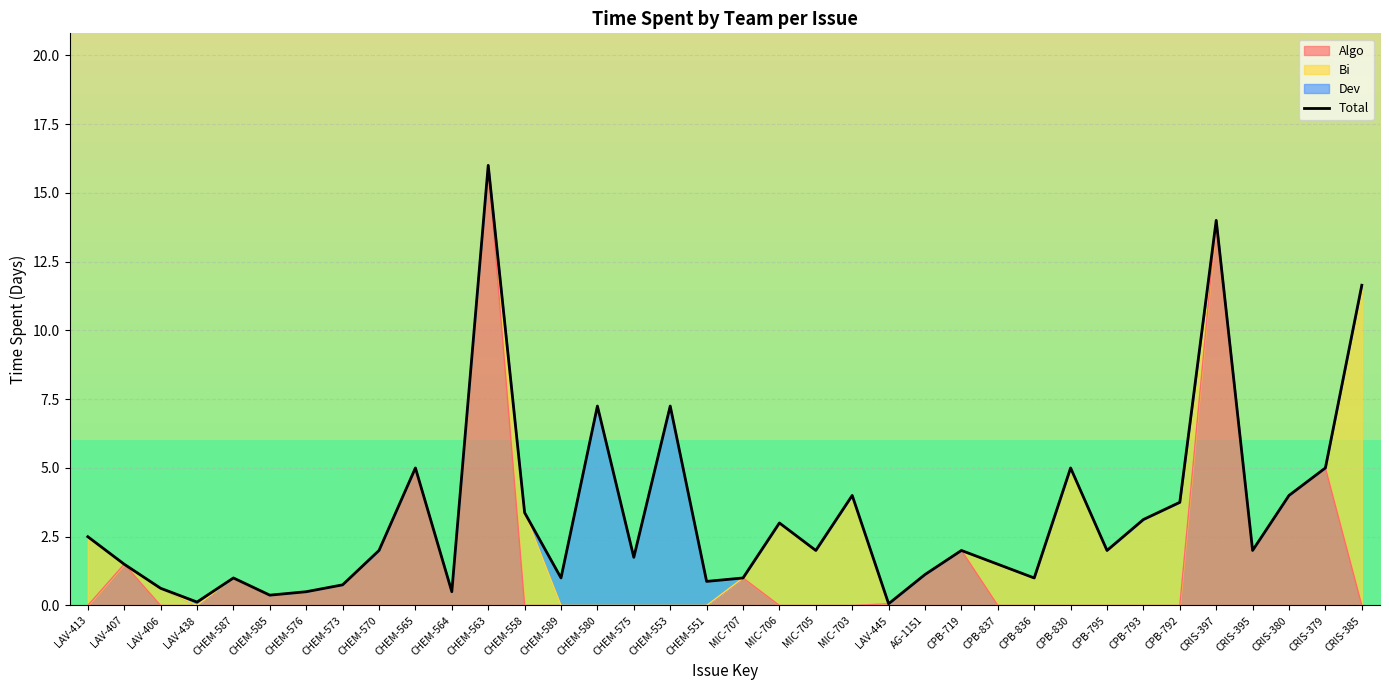

What is the difference between the values at CHEM-553 and CPB-830?

2.2